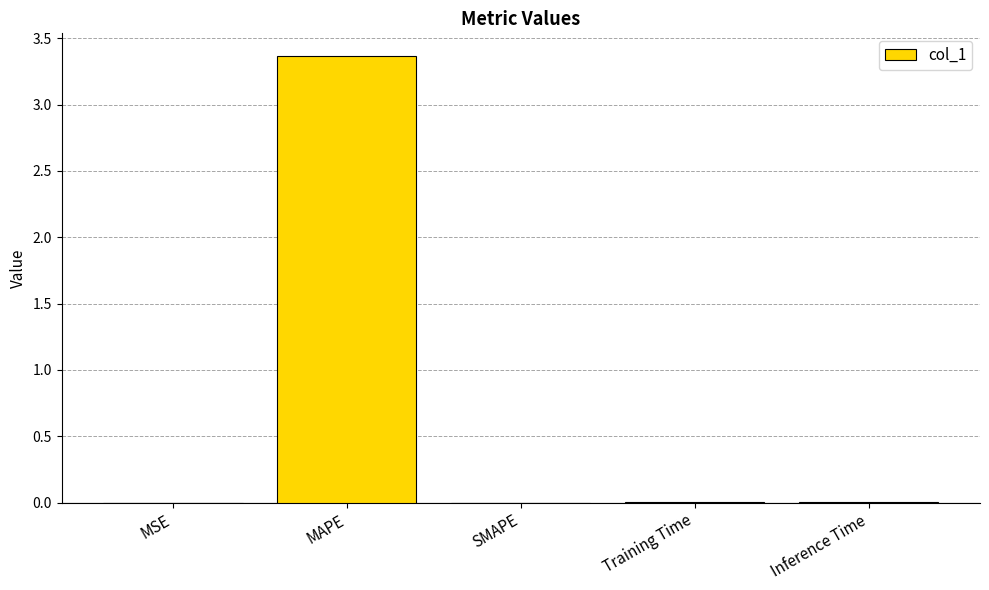

Between MAPE and Training Time, which is larger?

MAPE